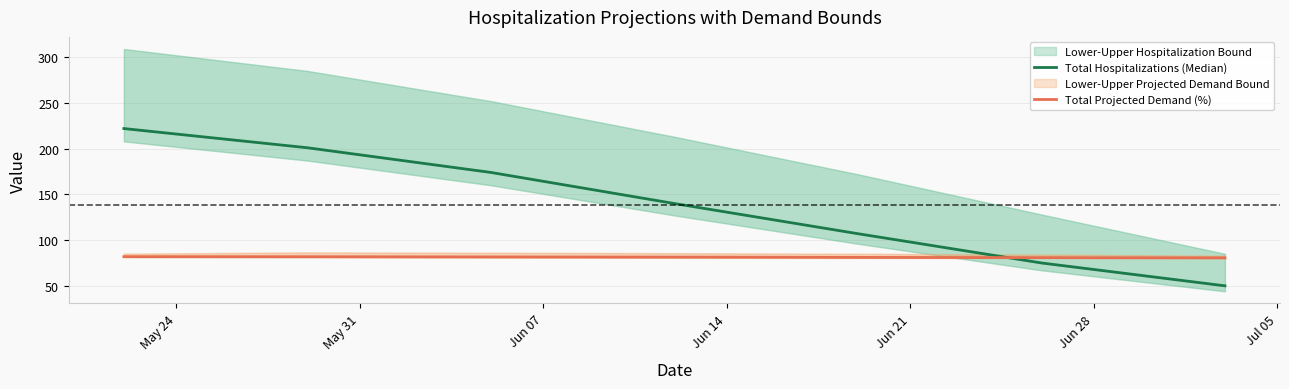

Does the chart display data point markers on the line(s)?

No